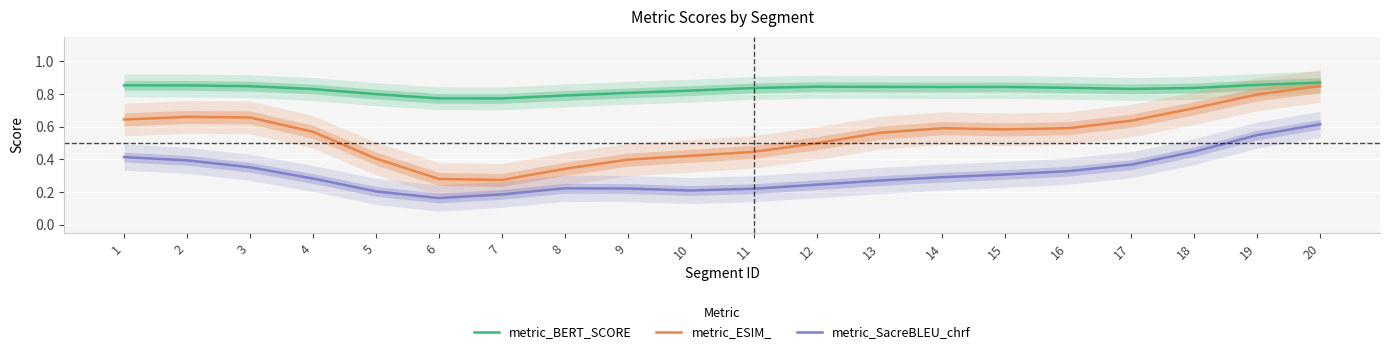

What is the difference between the metric_ESIM_ values at 7 and 11?

0.2